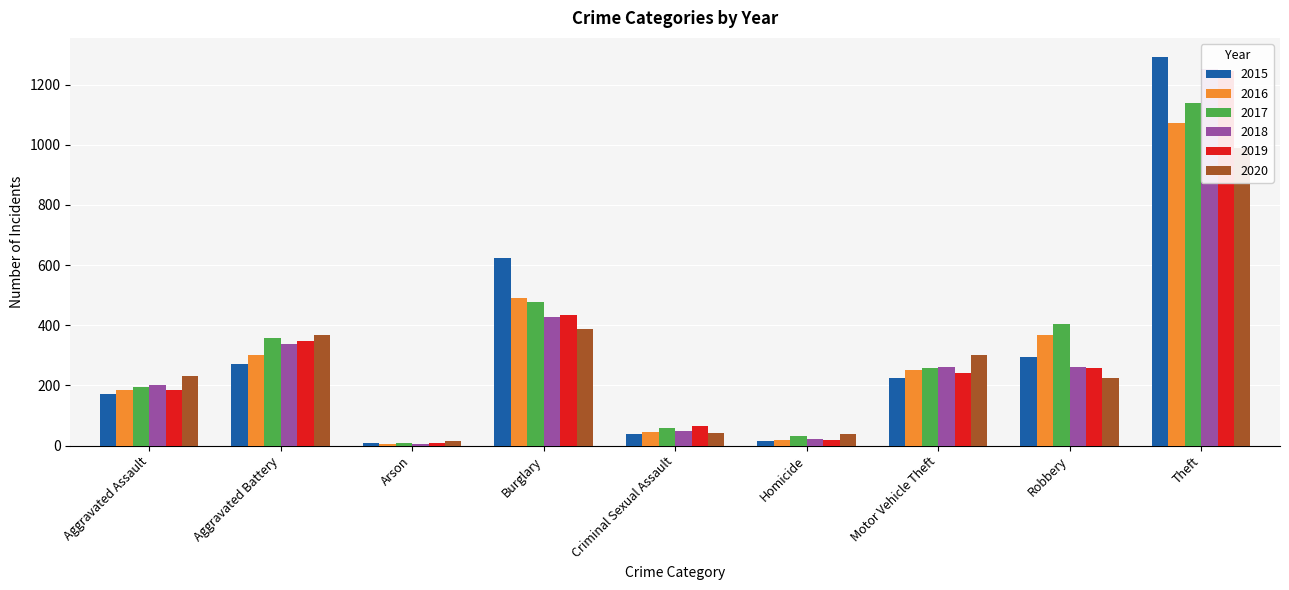

Which has a higher value, Aggravated Assault or Criminal Sexual Assault?

Aggravated Assault